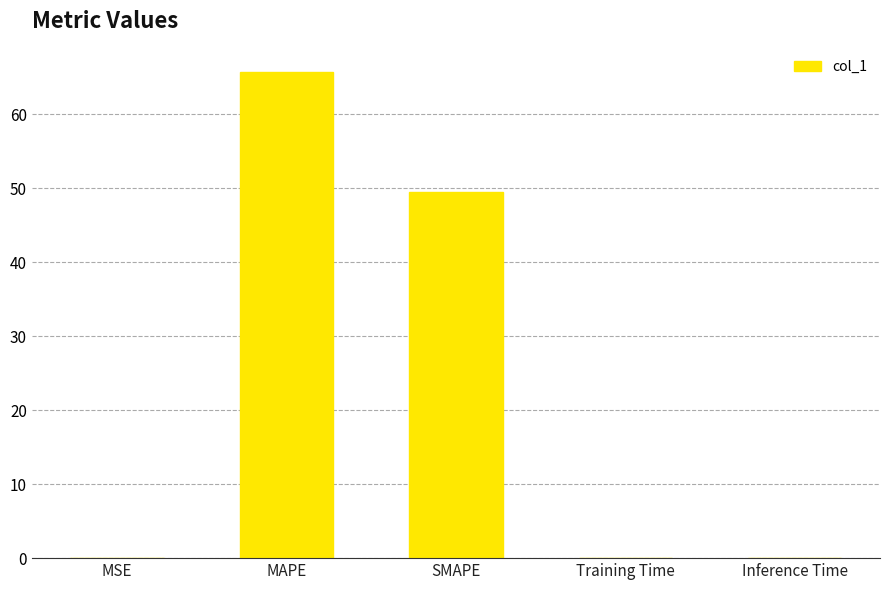

At which label is the value closest to 32?

SMAPE